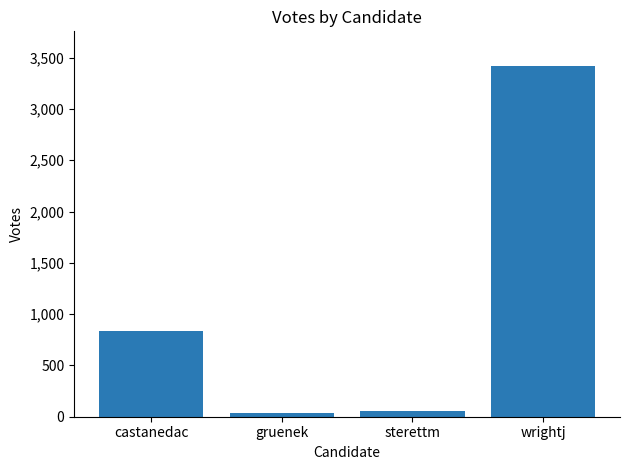

Which has a higher value, wrightj or castanedac?

wrightj